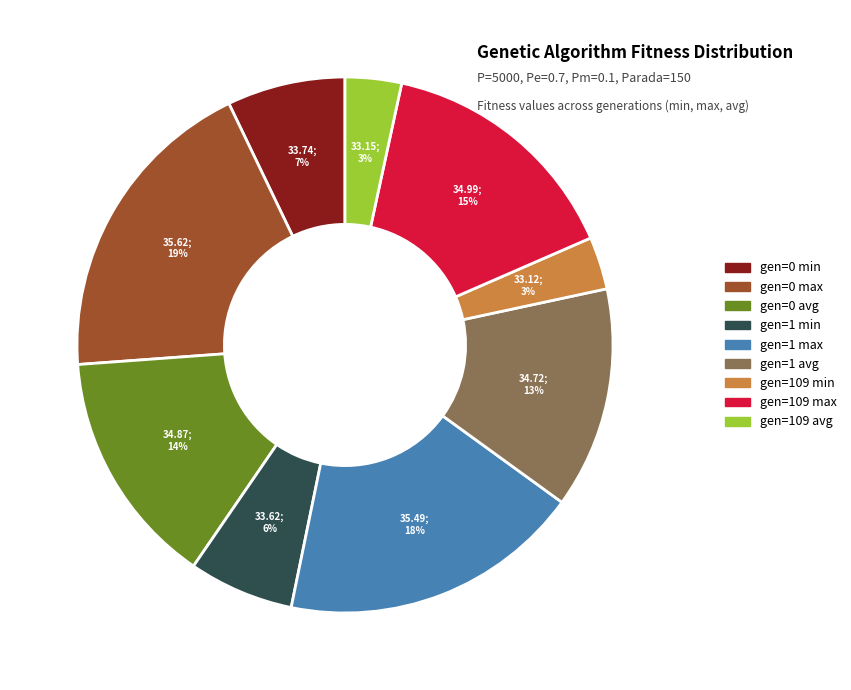

What is the largest slice in the pie chart?

gen=0 max